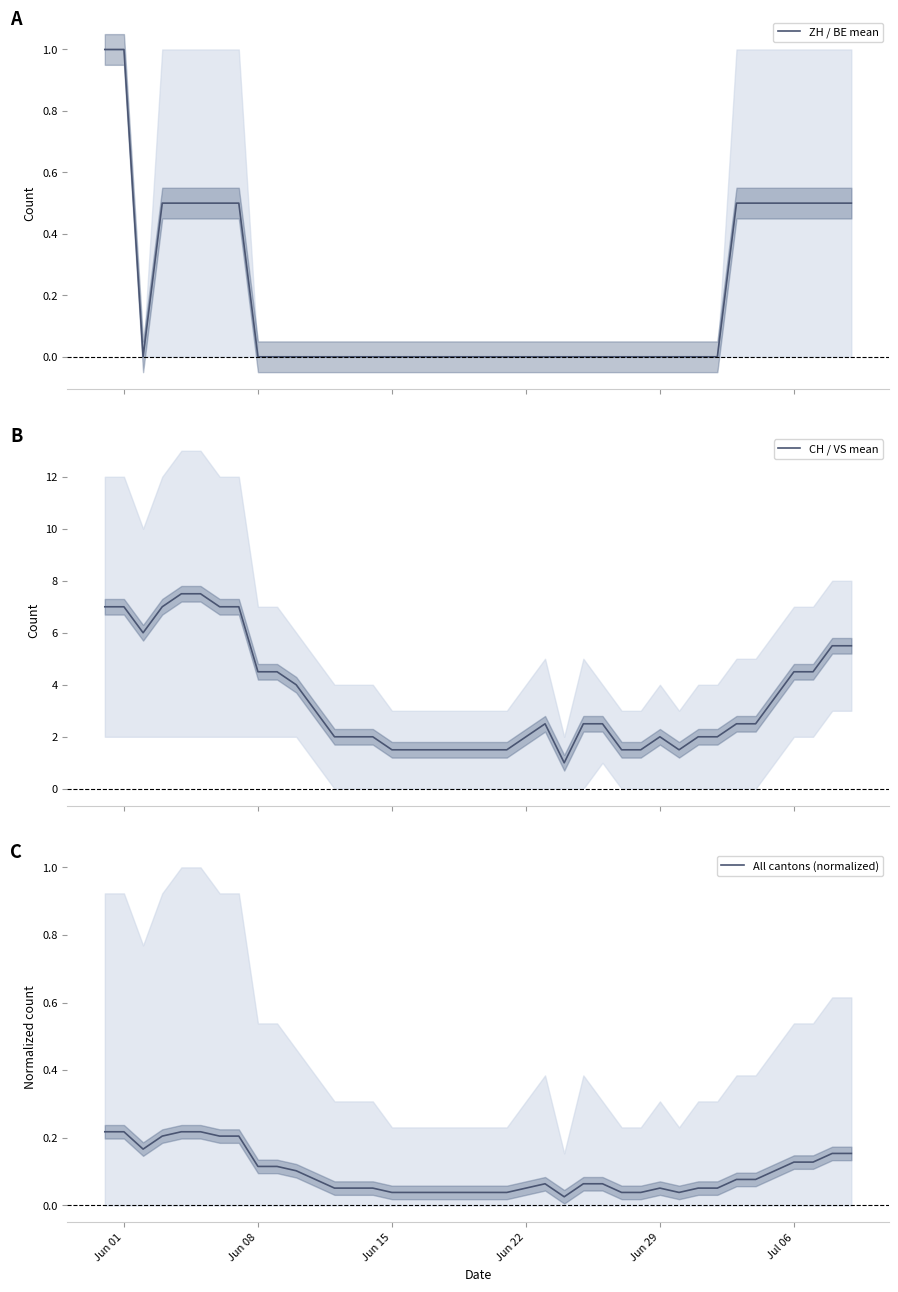

At which label does CH / VS mean first exceed 2?

Jun 01